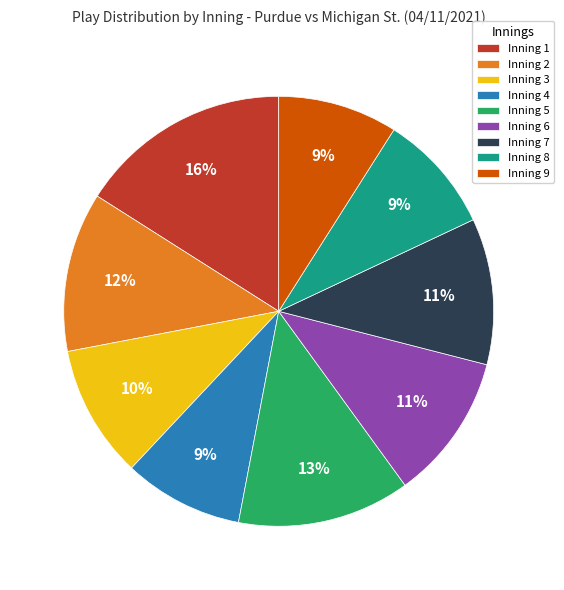

Is Inning 2 the majority of the pie?

No